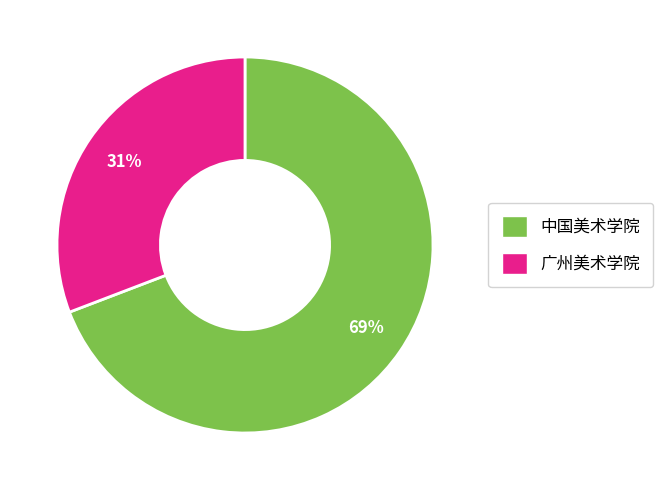

Does 中国美术学院 represent more than half of the total?

Yes